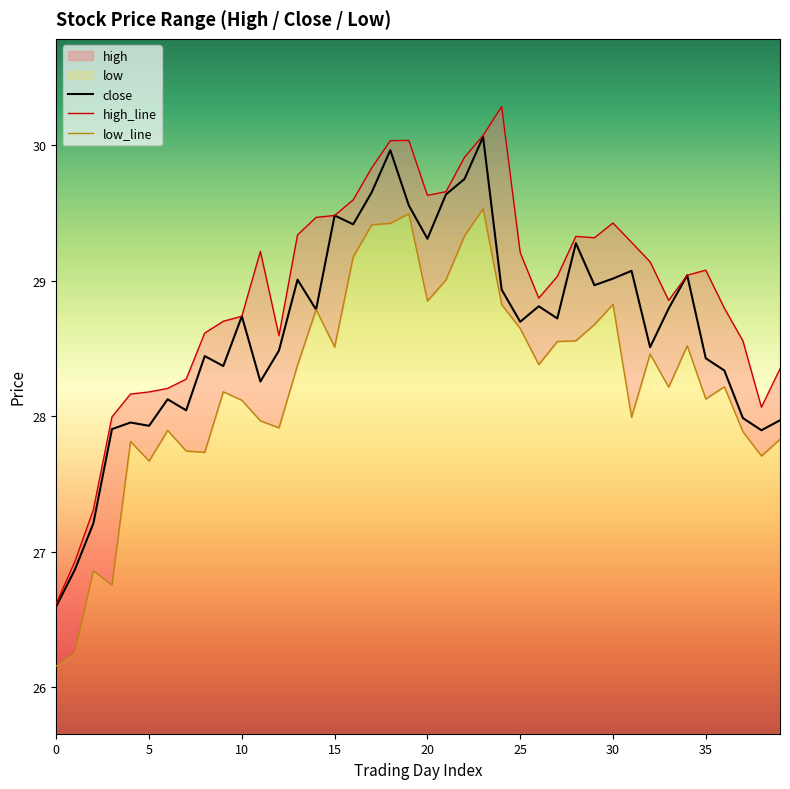

At which label does high reach its peak?

24